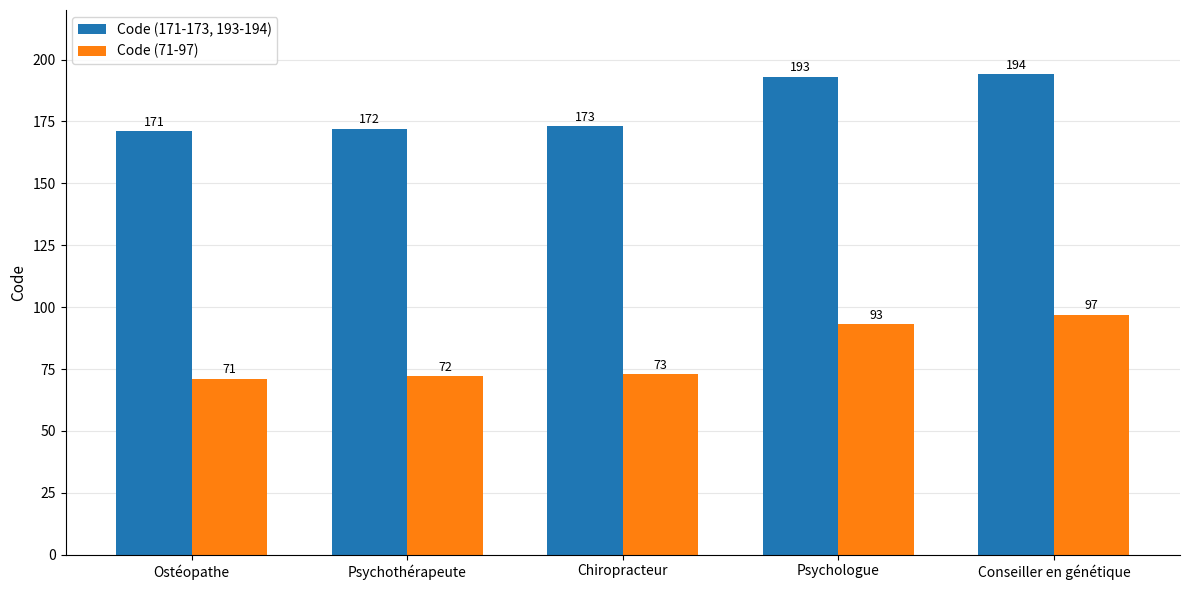

Reading left to right, extract all data points from this chart.

Code (171-173, 193-194): 171	172	173	193	194
Code (71-97): 71	72	73	93	97